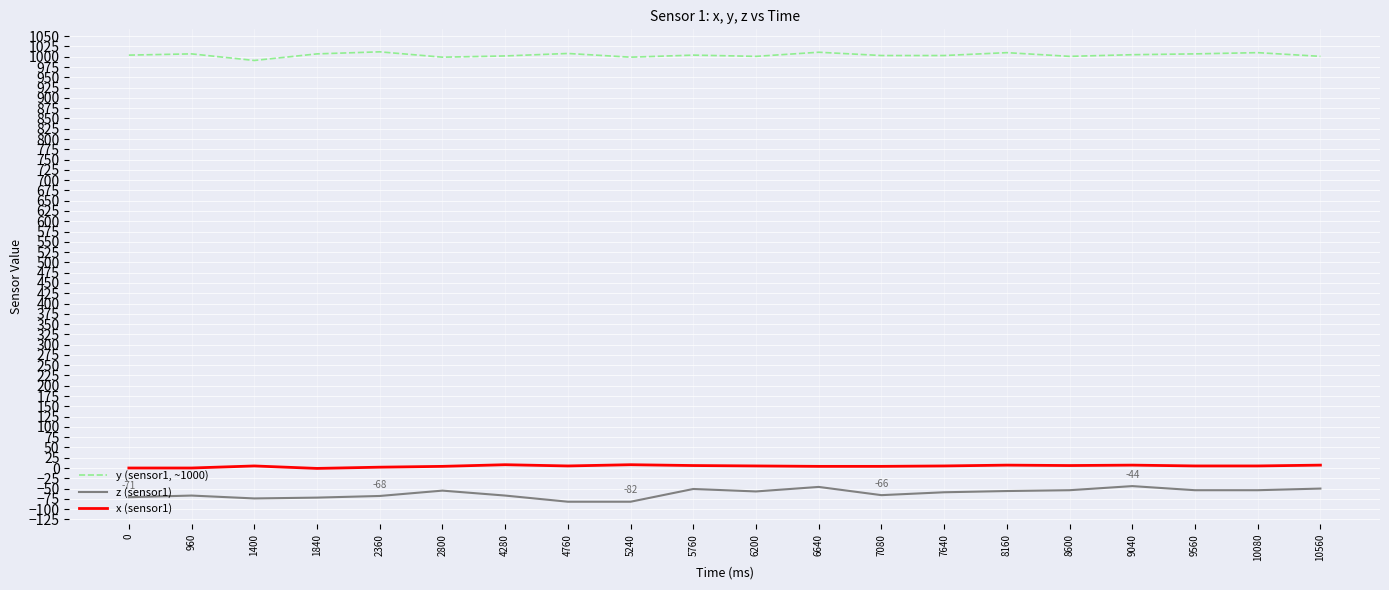

Does the chart have visible grid lines?

Yes